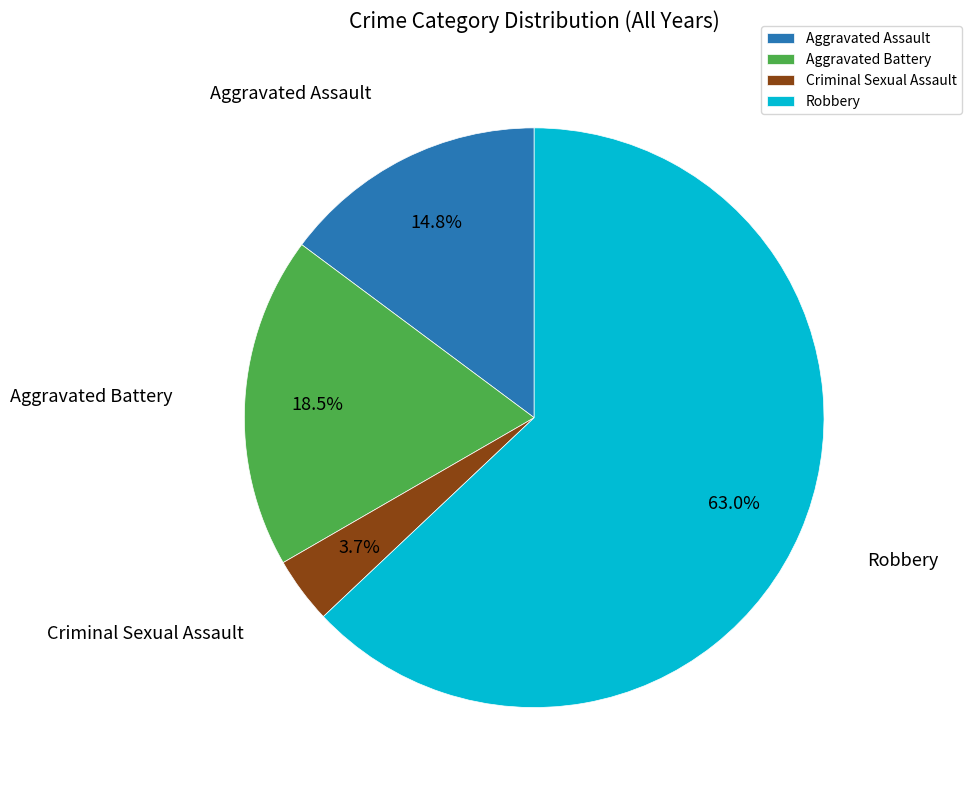

What percentage is NOT represented by Aggravated Battery?

81.5%